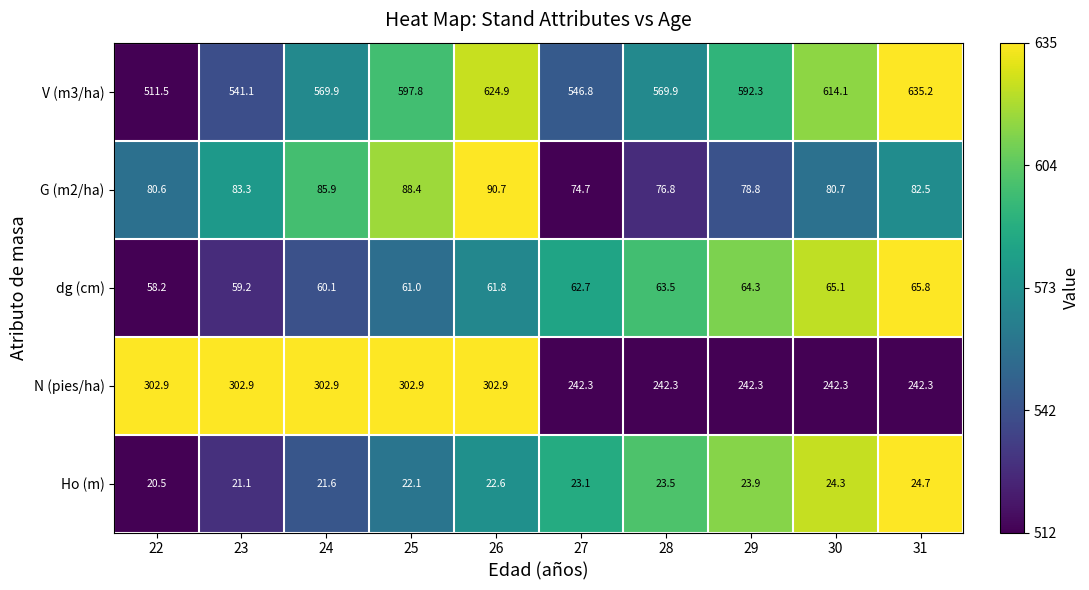

At 29, list the series in order from smallest to largest.

Ho (m), dg (cm), G (m2/ha), N (pies/ha), V (m3/ha)